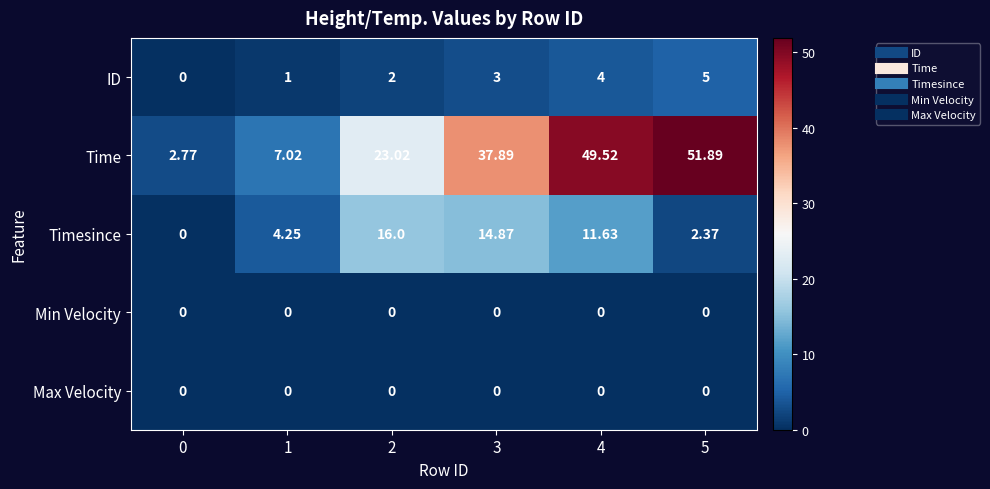

Count the number of data series in this chart.

5